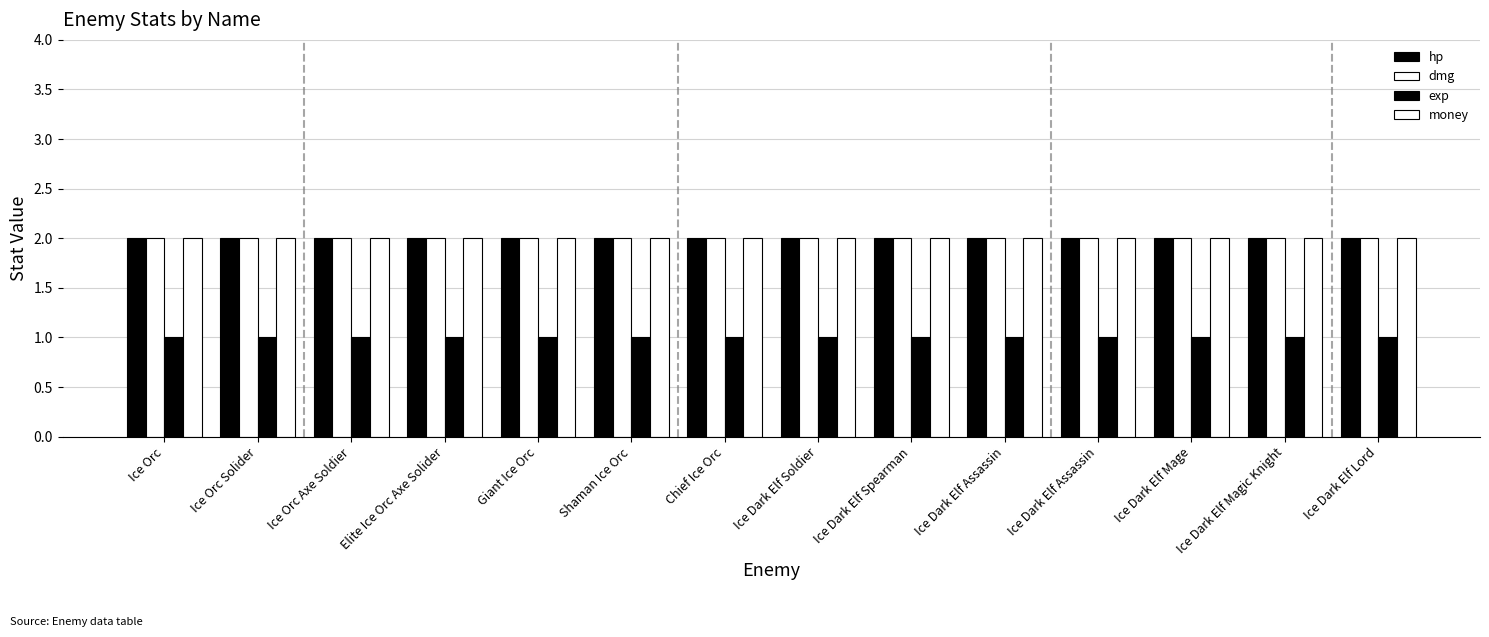

What is the highest value of the dmg series?

2